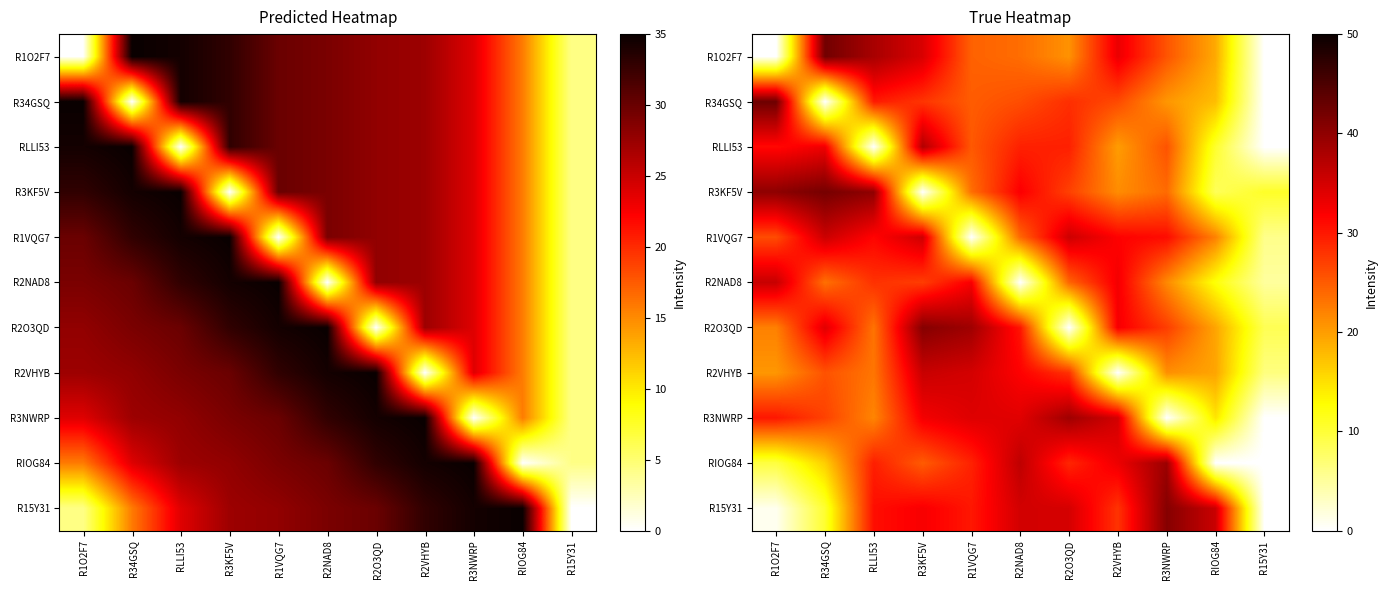

True or false: RLLI53 has a value of 0.0 at R15Y31.

True